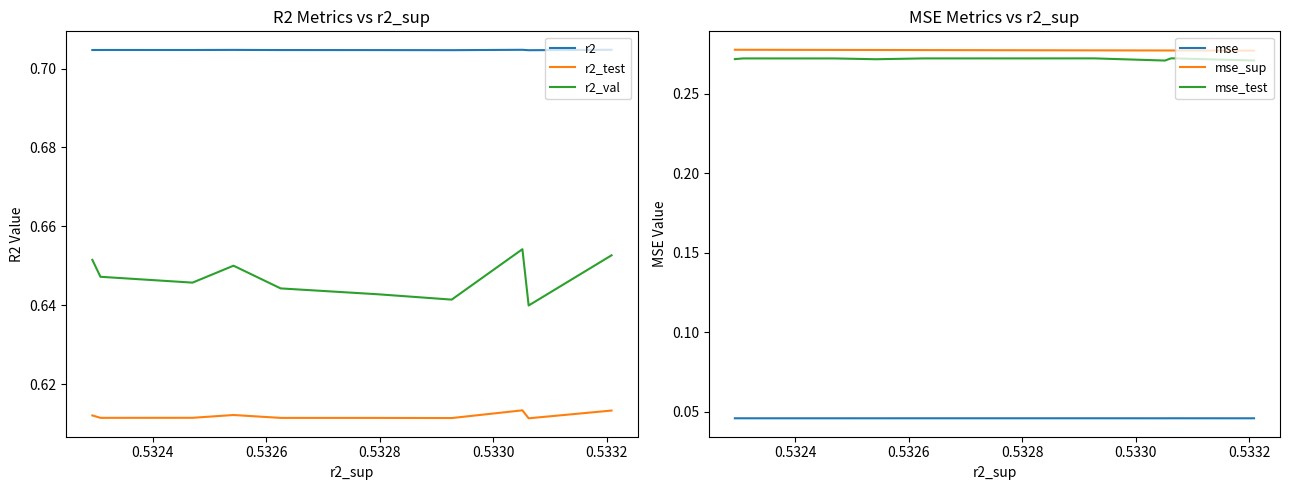

Rank the series by their maximum value, from highest to lowest.

r2, r2_val, r2_test, mse_sup, mse_test, mse